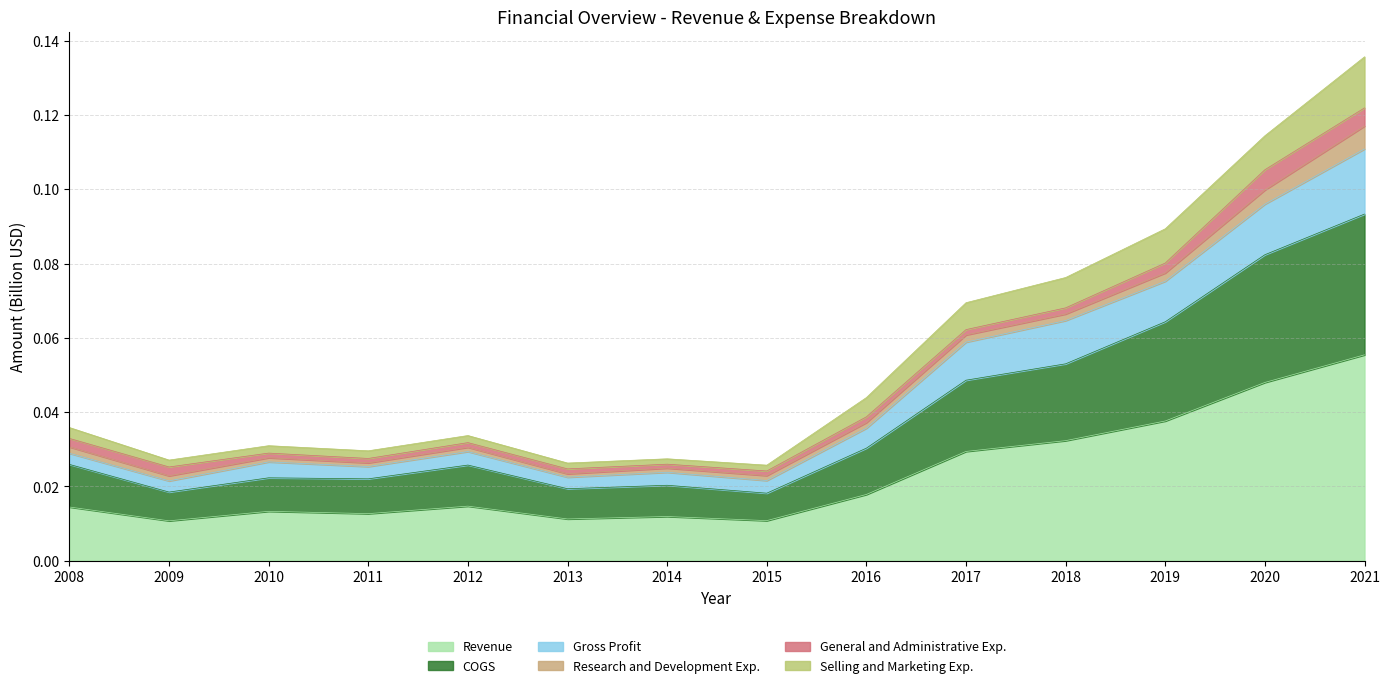

At which label does Gross Profit reach its minimum?

2009